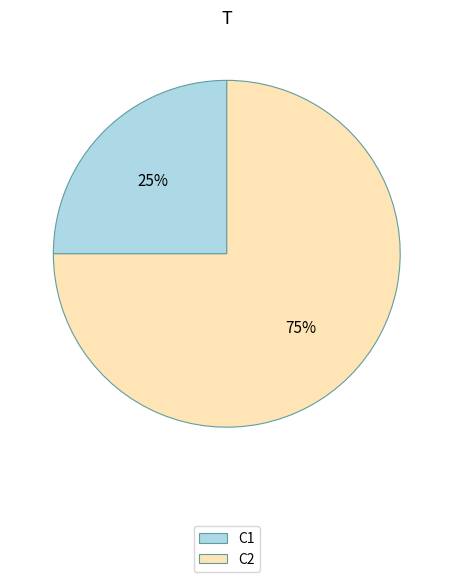

Rank the categories by value from highest to lowest.

C2, C1